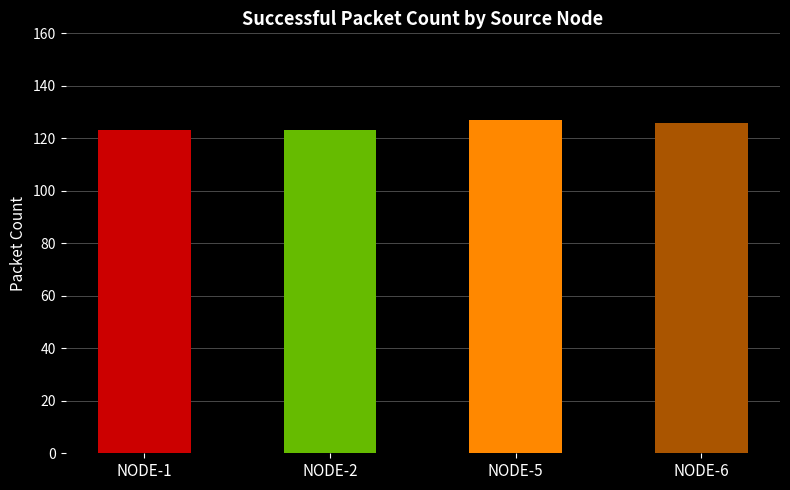

What is the change in value from NODE-2 to NODE-6?

+3